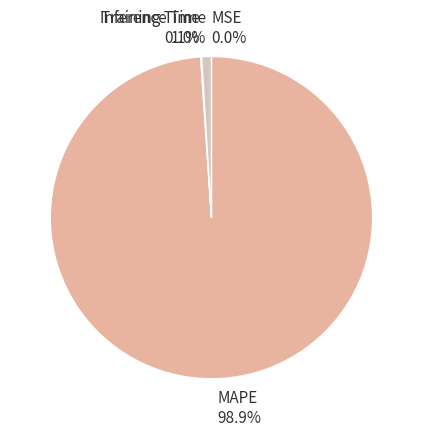

Which category has the biggest portion of the pie?

MAPE